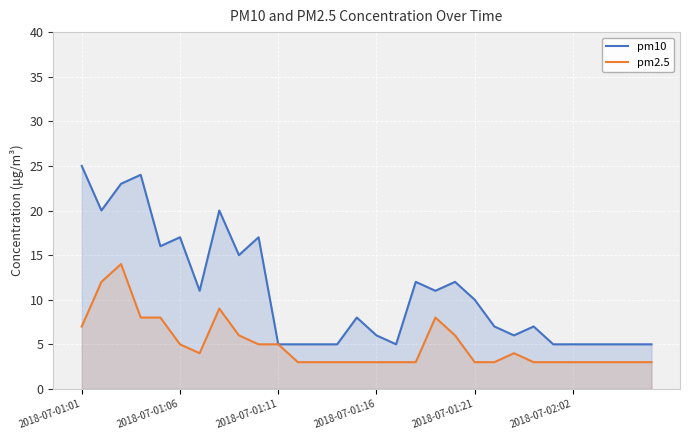

How many lines are shown in the chart?

2